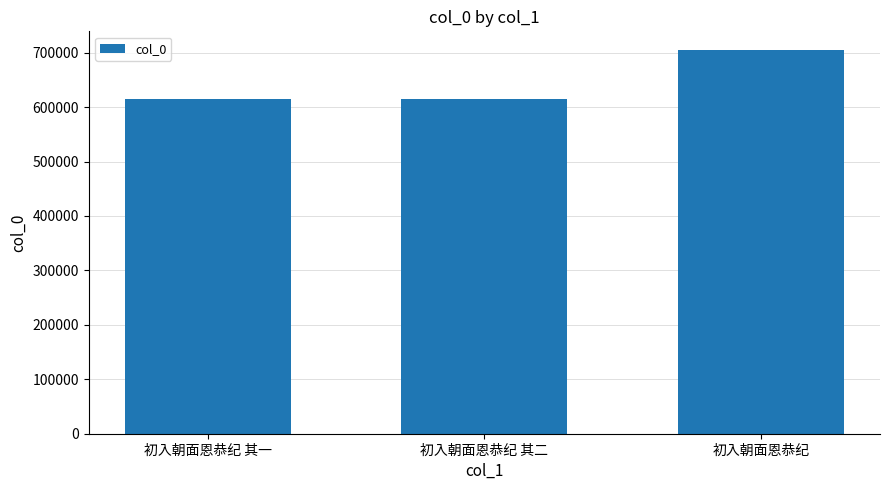

How many values are below 614847?

1